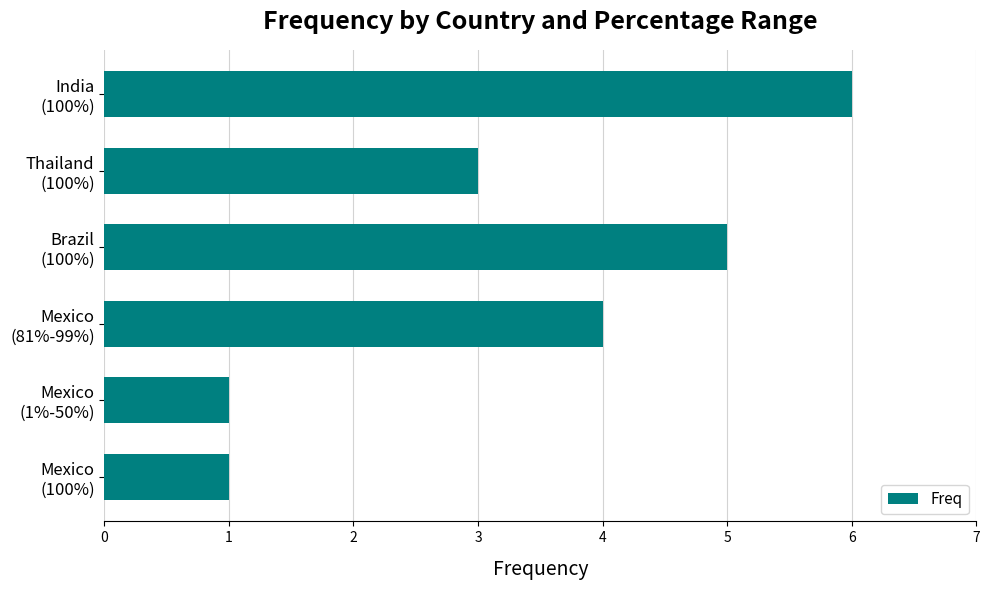

How many distinct data groups are displayed?

1